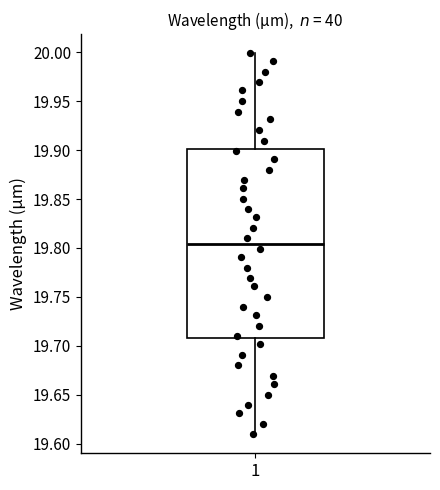

Transcribe this box plot: give where the median line is, the range the box spans, and where the two whiskers end, as read against the y-axis. The values are not printed on the chart, so give them approximately, as read against the axis.

median 19.805, box 19.710 to 19.900, whiskers 19.610 to 20.000